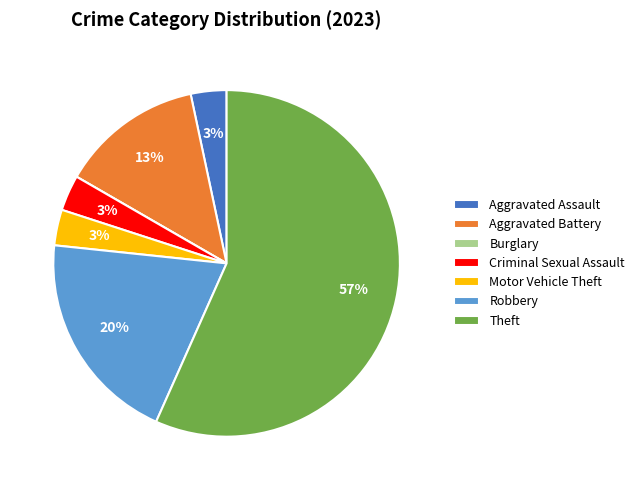

Which slice is the largest?

Theft